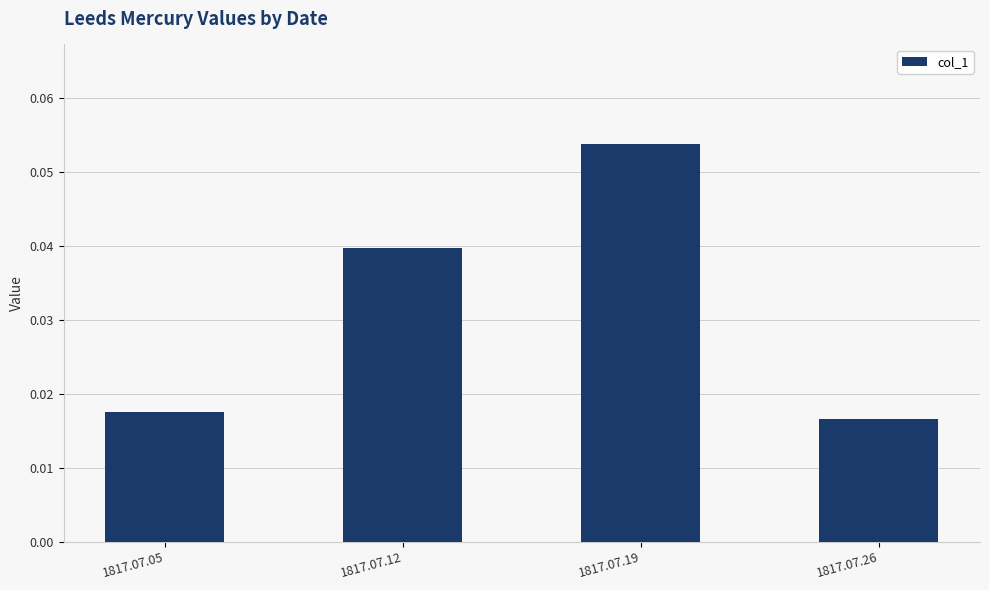

The chart shows a value of 0.0 at 1817.07.19. True or false?

False